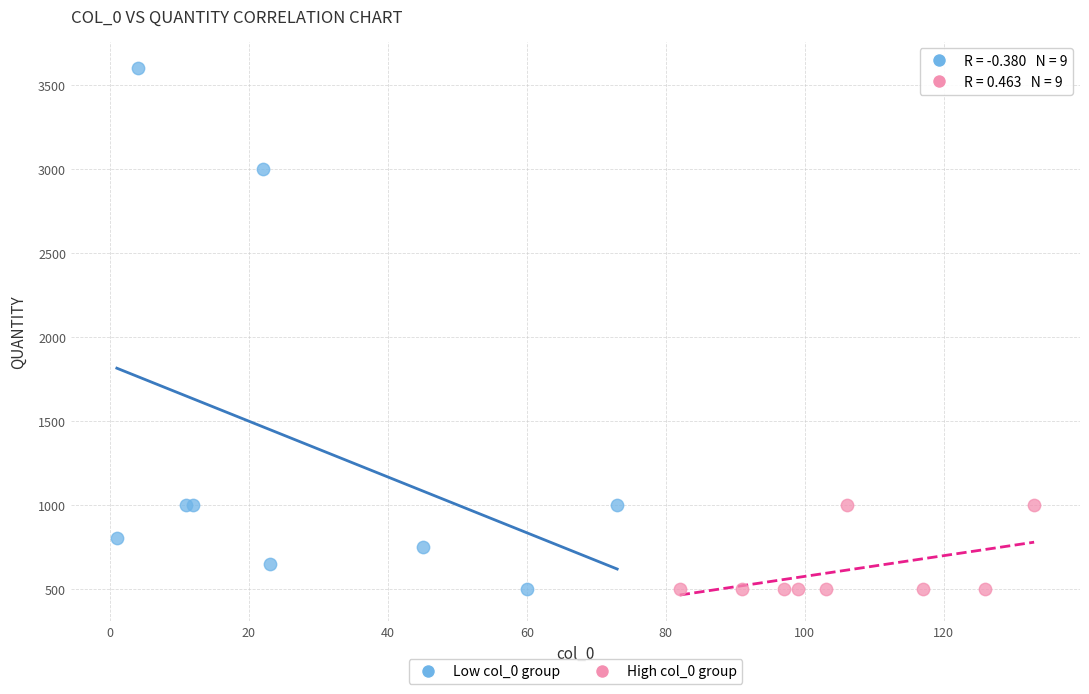

Which series contains the highest Y value?

Low col_0 group